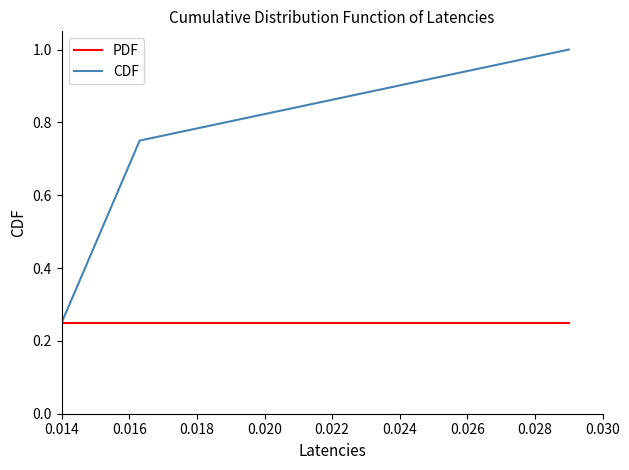

Does the chart have visible grid lines?

No